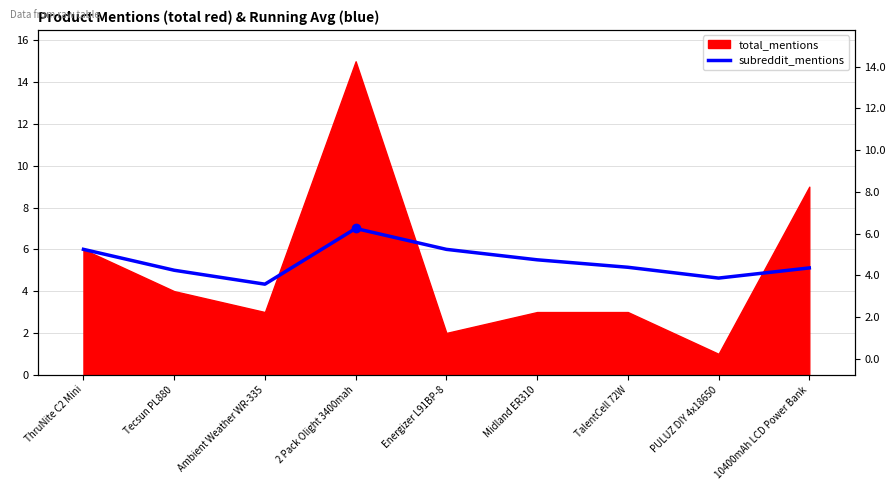

What position from the left is Ambient Weather WR-335?

3